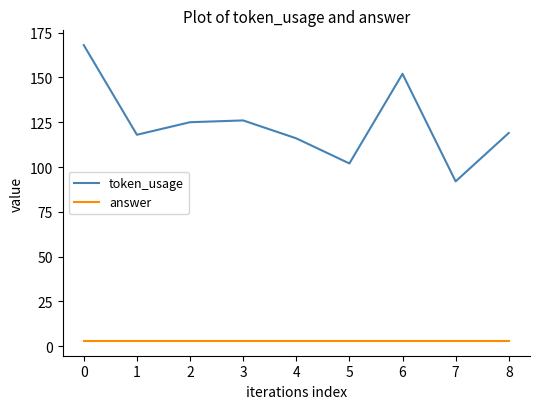

Rank the series at 1 from highest to lowest value.

token_usage, answer